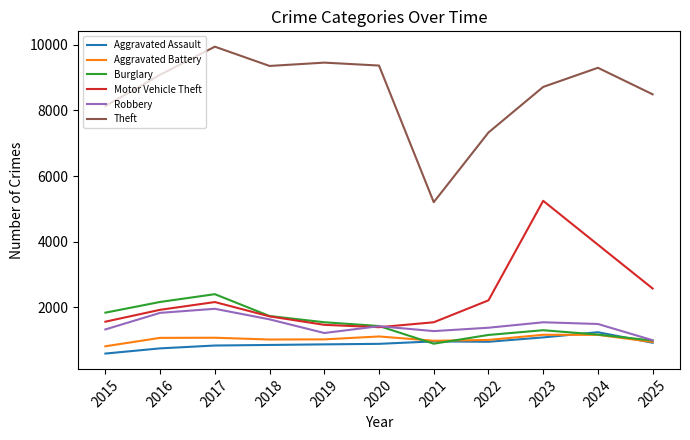

How many interior local valleys does the Theft series have?

2